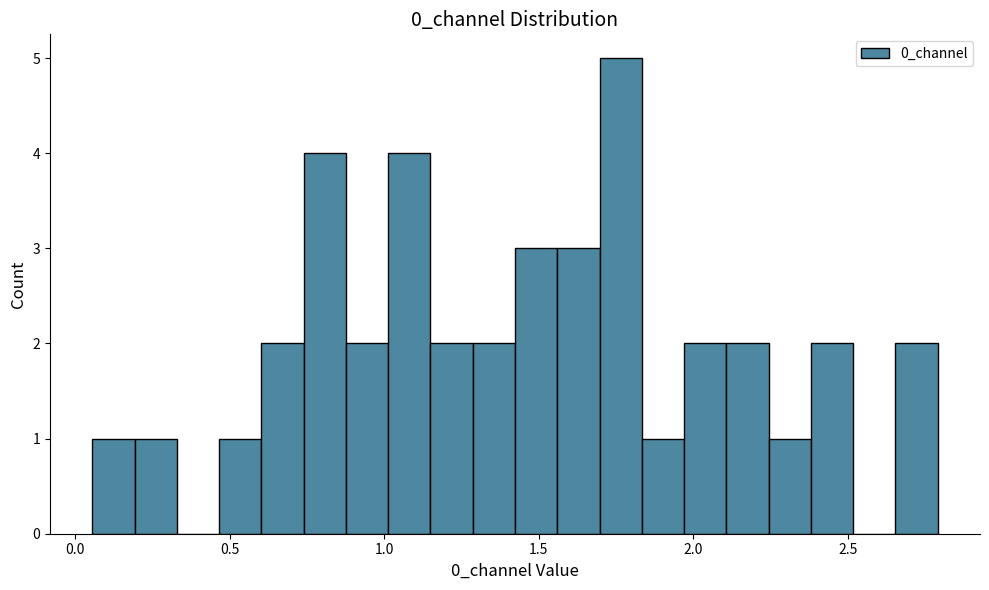

Read against the x-axis, roughly where is the centre of the tallest bar?

1.75